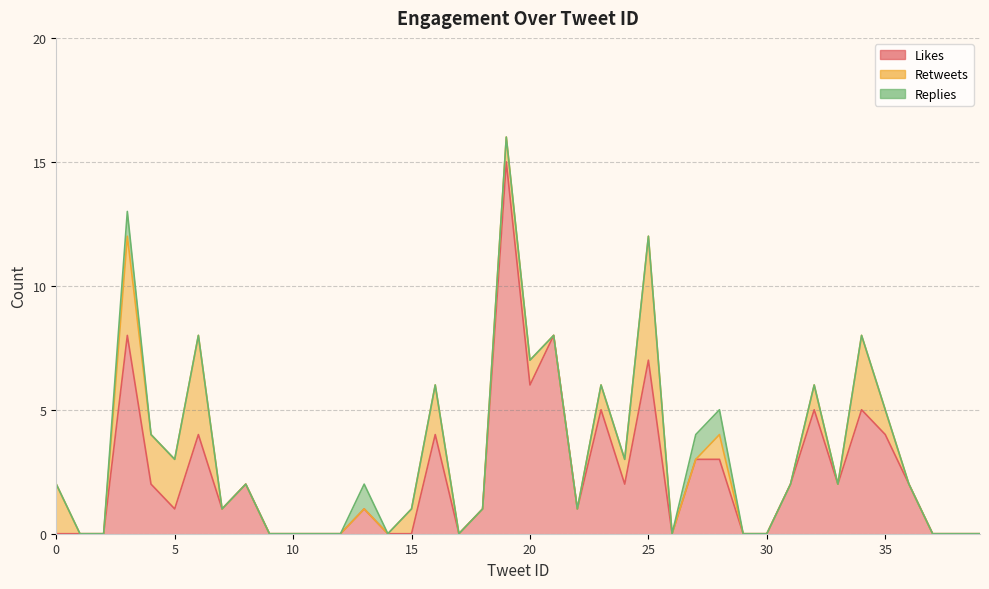

True or false: Retweets and Replies cross at least once.

False